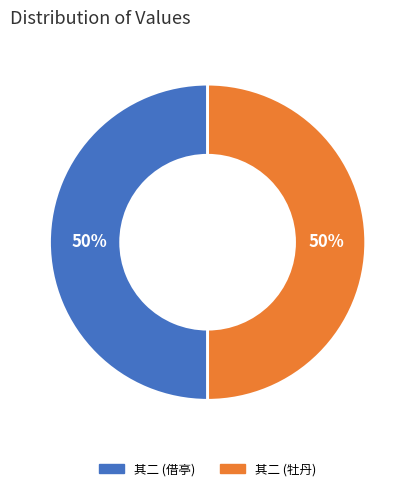

How many slices are in this pie chart?

2